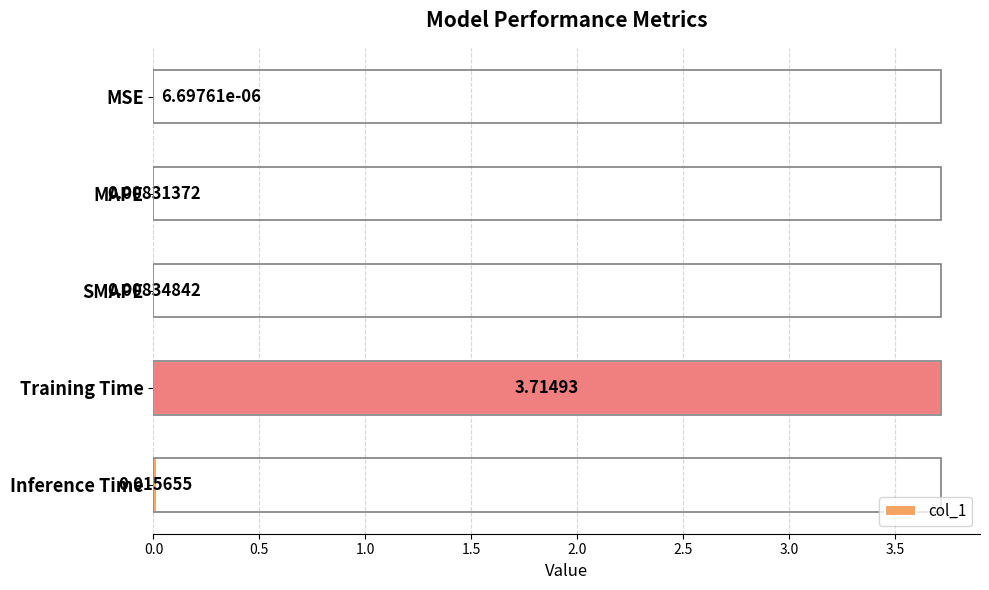

Where is the data nearest to the value 1?

Inference Time